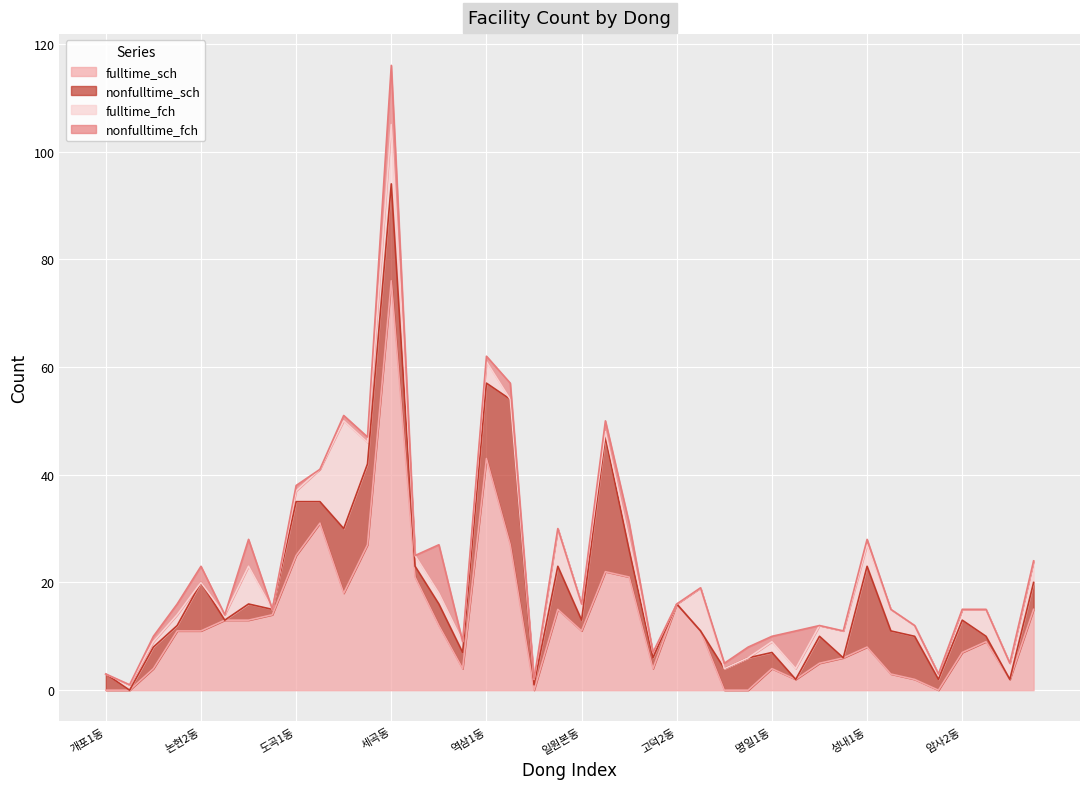

True or false: fulltime_sch has more than 0 interior local peaks.

True